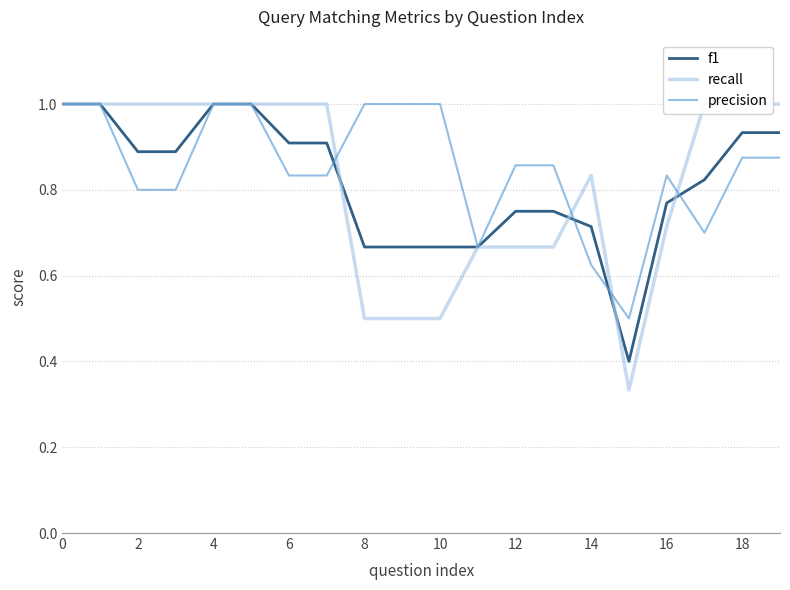

Reading right to left, extract all data points from this chart.

f1: 0.9	0.9	0.8	0.8	0.4	0.7	0.8	0.8	0.7	0.7	0.7	0.7	0.9	0.9	1.0	1.0	0.9	0.9	1.0	1.0
recall: 1.0	1.0	1.0	0.7	0.3	0.8	0.7	0.7	0.7	0.5	0.5	0.5	1.0	1.0	1.0	1.0	1.0	1.0	1.0	1.0
precision: 0.9	0.9	0.7	0.8	0.5	0.6	0.9	0.9	0.7	1.0	1.0	1.0	0.8	0.8	1.0	1.0	0.8	0.8	1.0	1.0